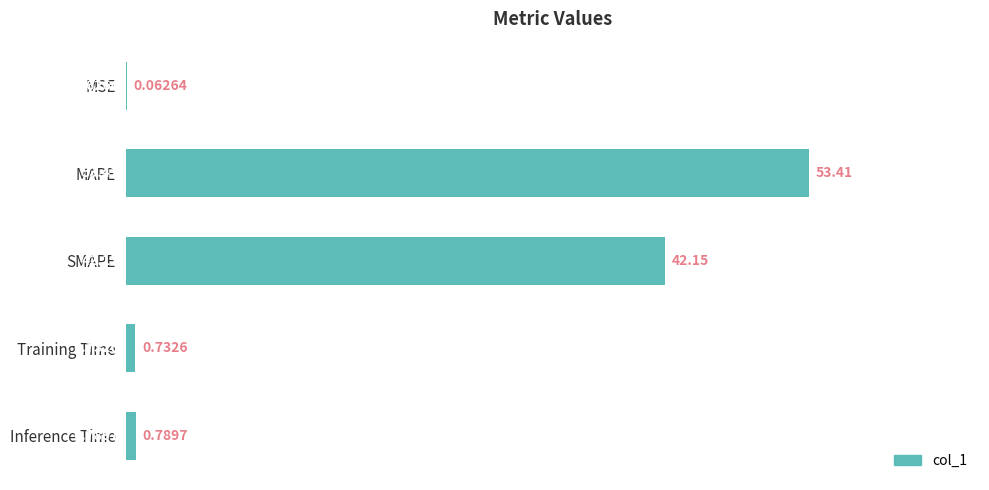

At which category does the chart reach its peak across all series?

MAPE